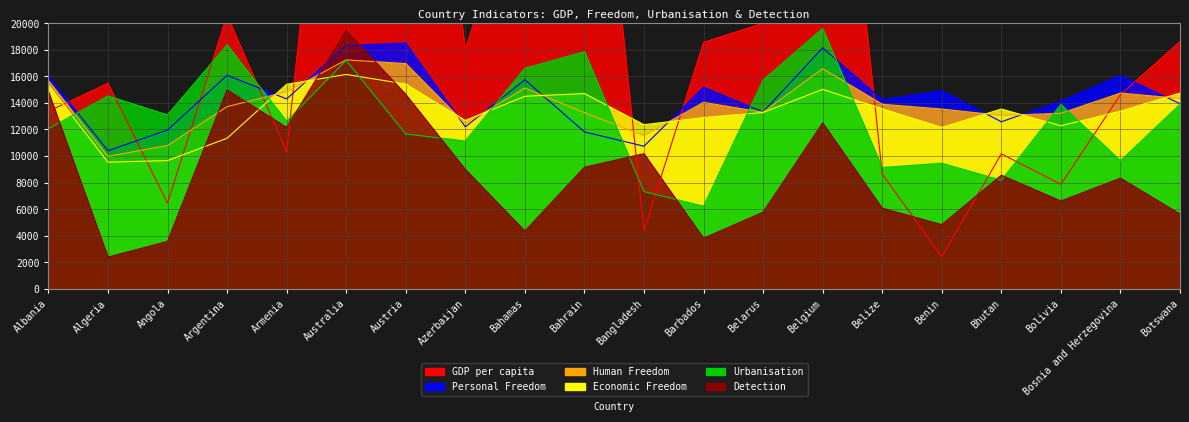

List the labels in order of Personal Freedom value, smallest first.

Algeria, Bangladesh, Bahrain, Angola, Azerbaijan, Bhutan, Belarus, Botswana, Bolivia, Belize, Armenia, Benin, Barbados, Bahamas, Albania, Argentina, Bosnia and Herzegovina, Belgium, Australia, Austria